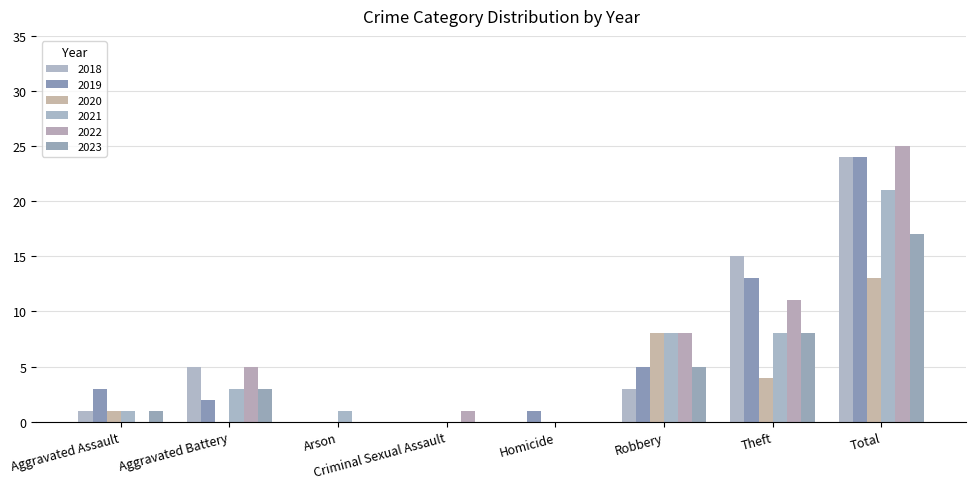

Reading left to right, transcribe all the data shown in this chart.

2019: Aggravated Assault=3	Aggravated Battery=2	Arson=0	Criminal Sexual Assault=0	Homicide=1	Robbery=5	Theft=13	Total=24
2021: Aggravated Assault=1	Aggravated Battery=3	Arson=1	Criminal Sexual Assault=0	Homicide=0	Robbery=8	Theft=8	Total=21
2018: Aggravated Assault=1	Aggravated Battery=5	Arson=0	Criminal Sexual Assault=0	Homicide=0	Robbery=3	Theft=15	Total=24
2022: Aggravated Assault=0	Aggravated Battery=5	Arson=0	Criminal Sexual Assault=1	Homicide=0	Robbery=8	Theft=11	Total=25
2023: Aggravated Assault=1	Aggravated Battery=3	Arson=0	Criminal Sexual Assault=0	Homicide=0	Robbery=5	Theft=8	Total=17
2020: Aggravated Assault=1	Aggravated Battery=0	Arson=0	Criminal Sexual Assault=0	Homicide=0	Robbery=8	Theft=4	Total=13